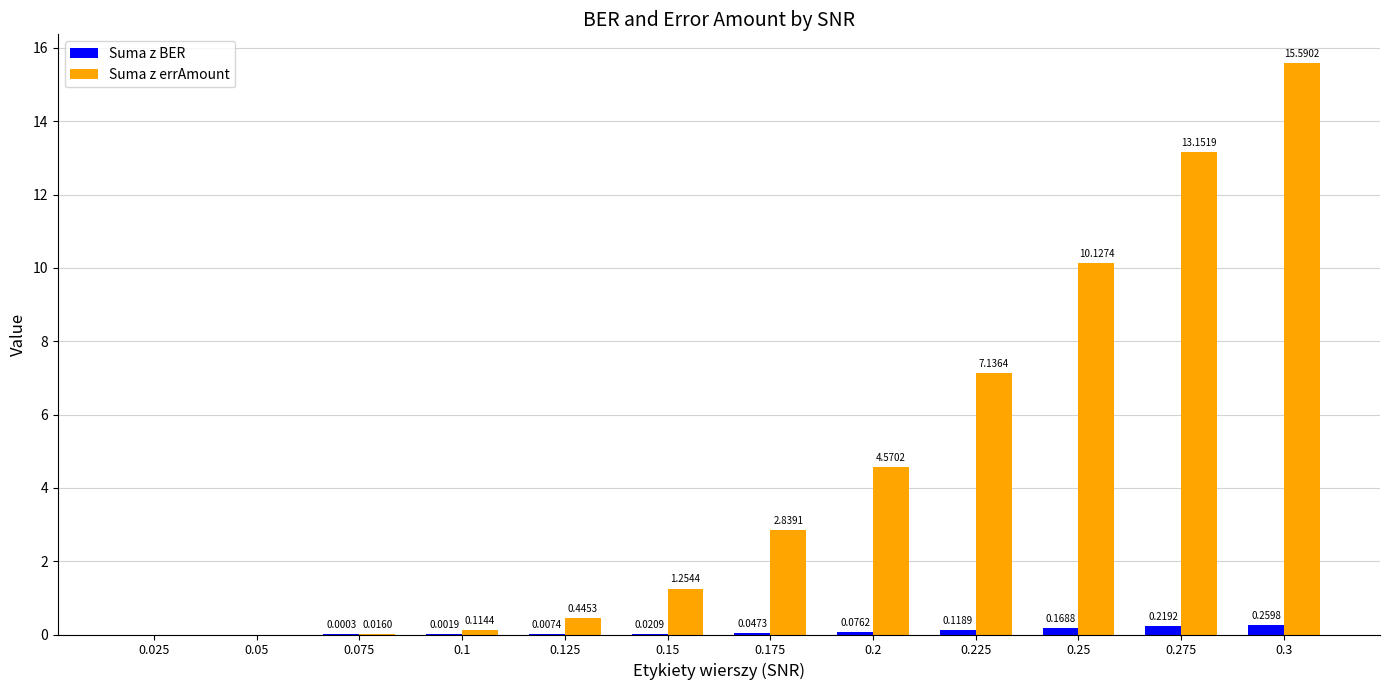

How many series are shown in this chart?

2